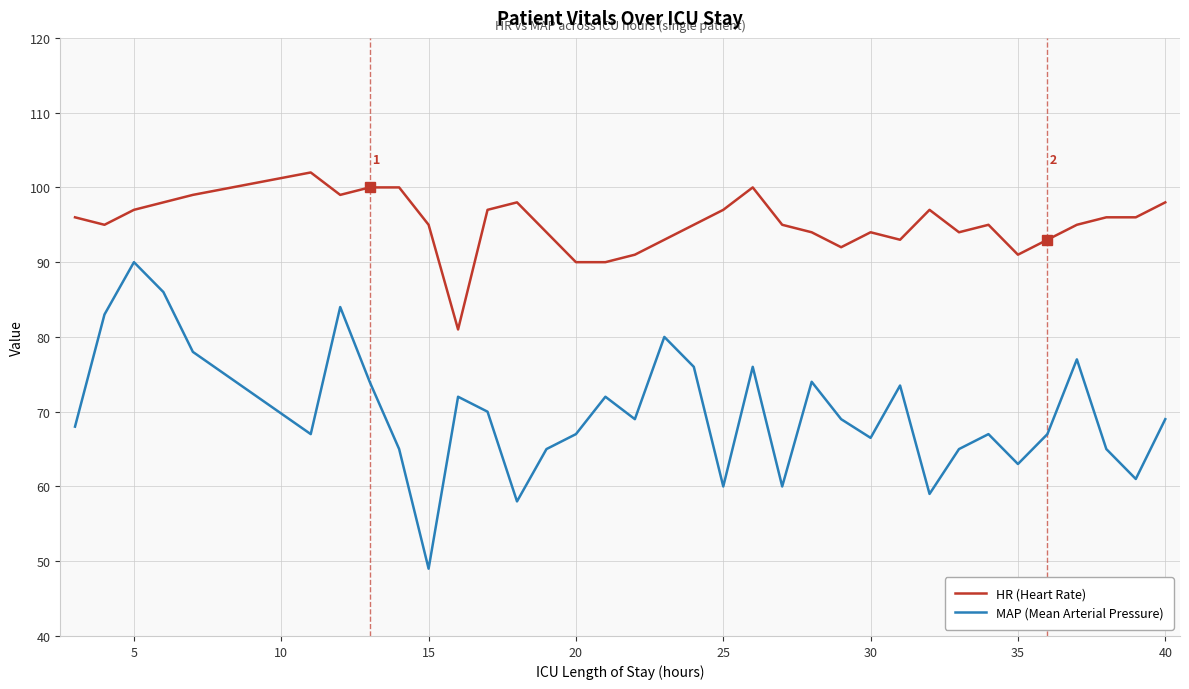

What is the minimum value for MAP (Mean Arterial Pressure)?

49.0